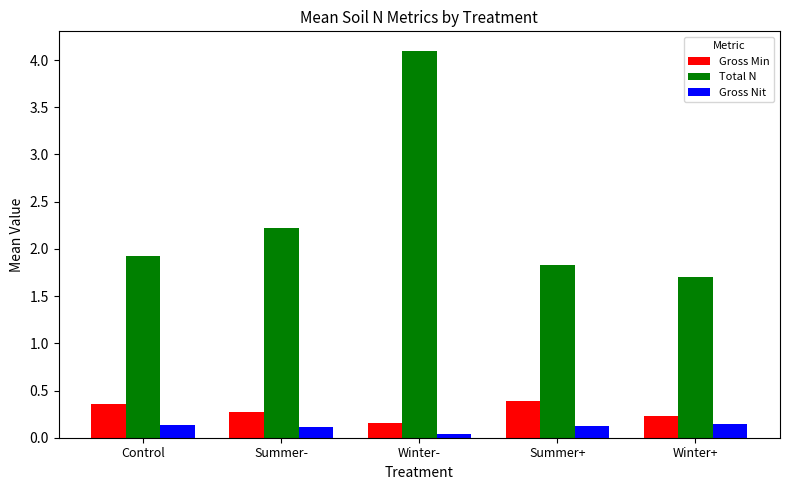

How many bars are there in each group?

3